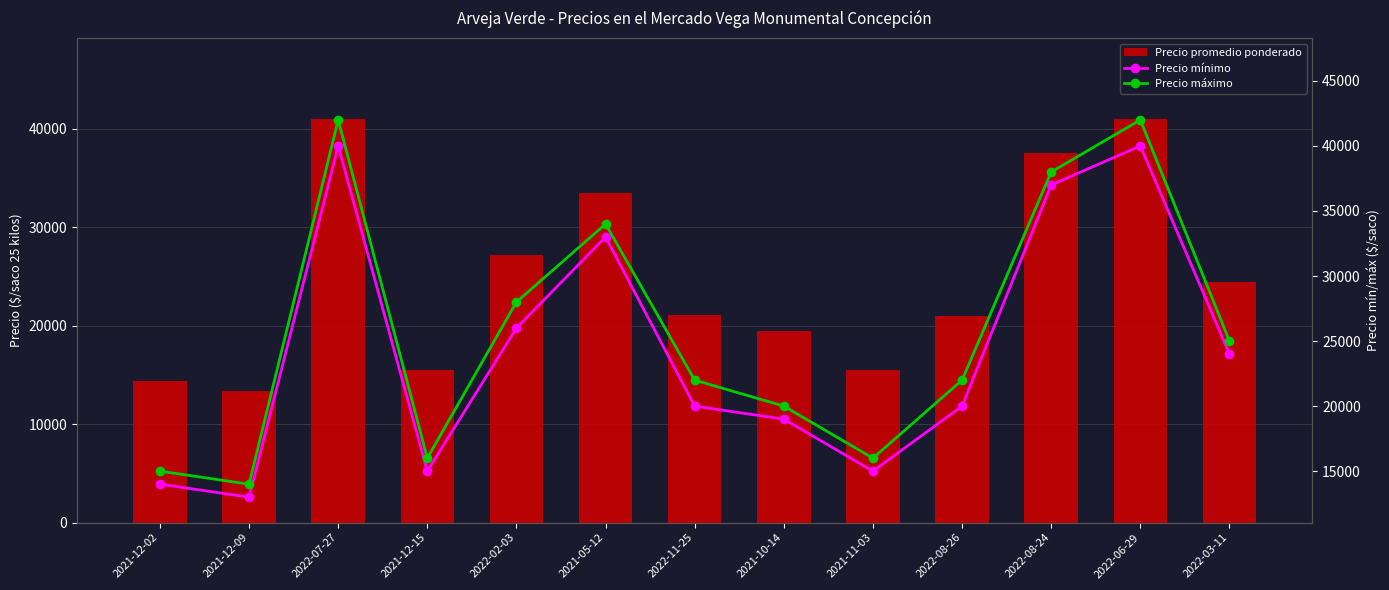

True or false: Precio promedio ponderado has a value of 15444 at 2021-12-15.

True